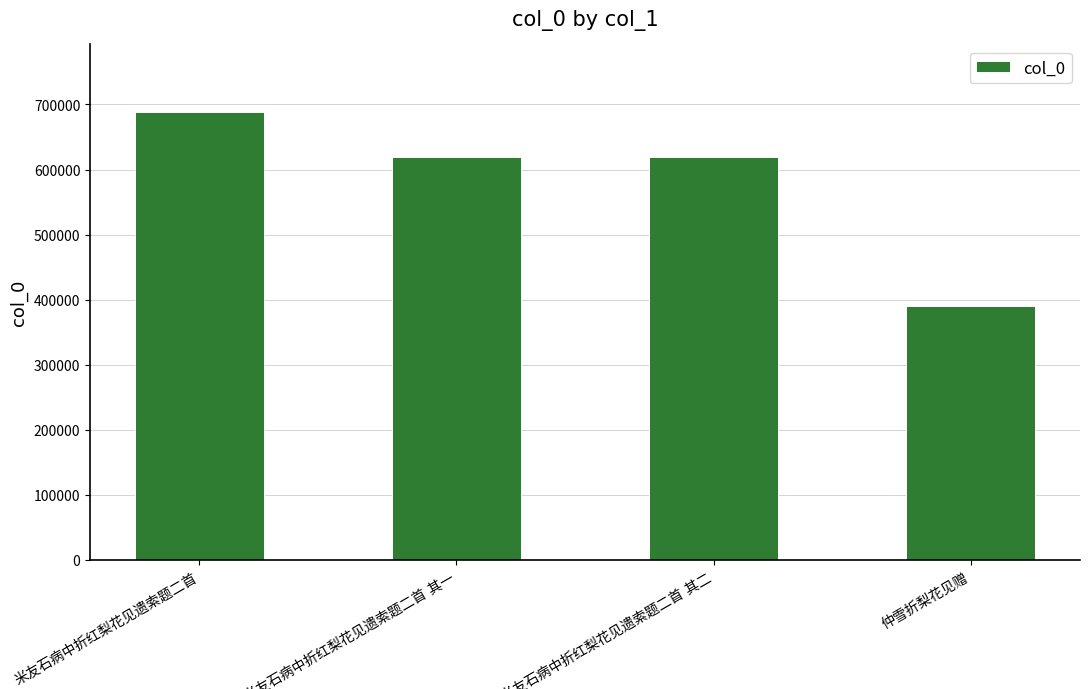

What is the minimum value shown in the chart?

390303